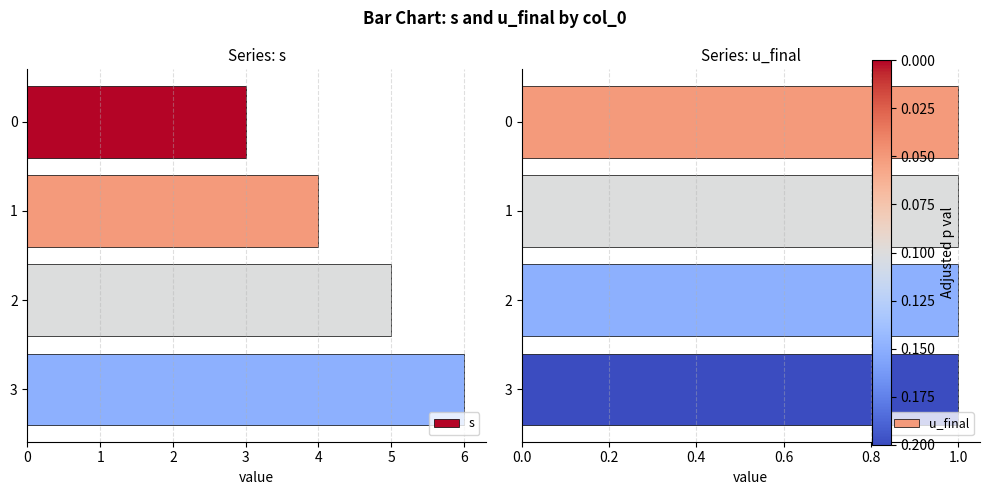

What is the lowest value of the s series?

3